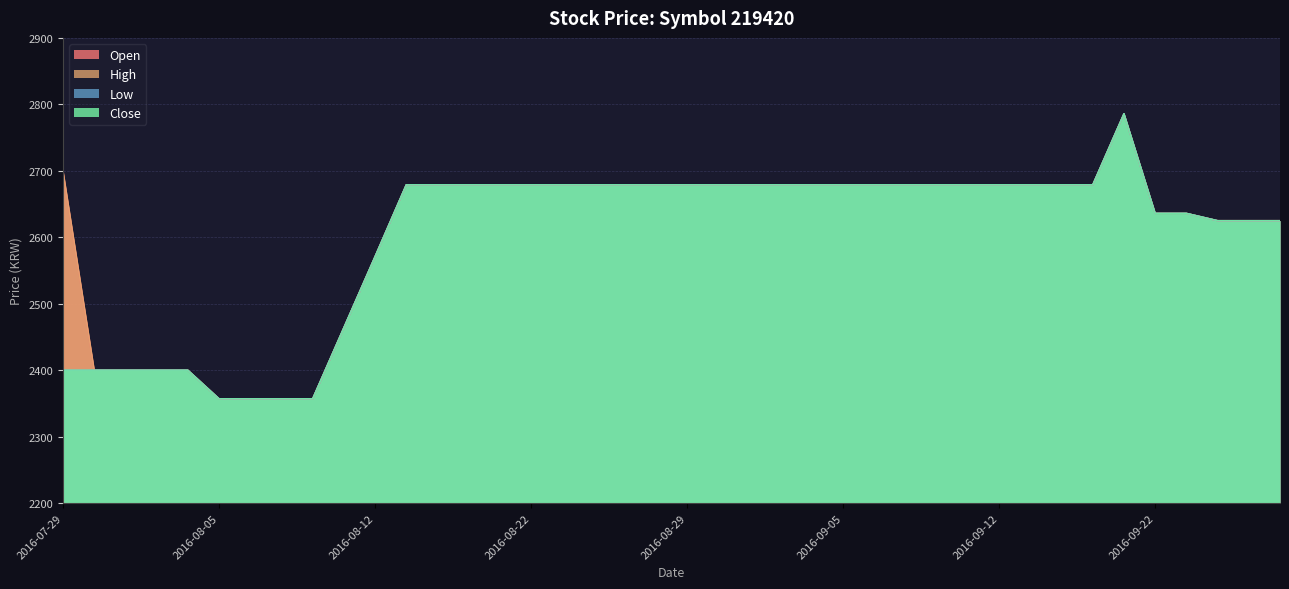

What position from the right is 2016-07-29?

40